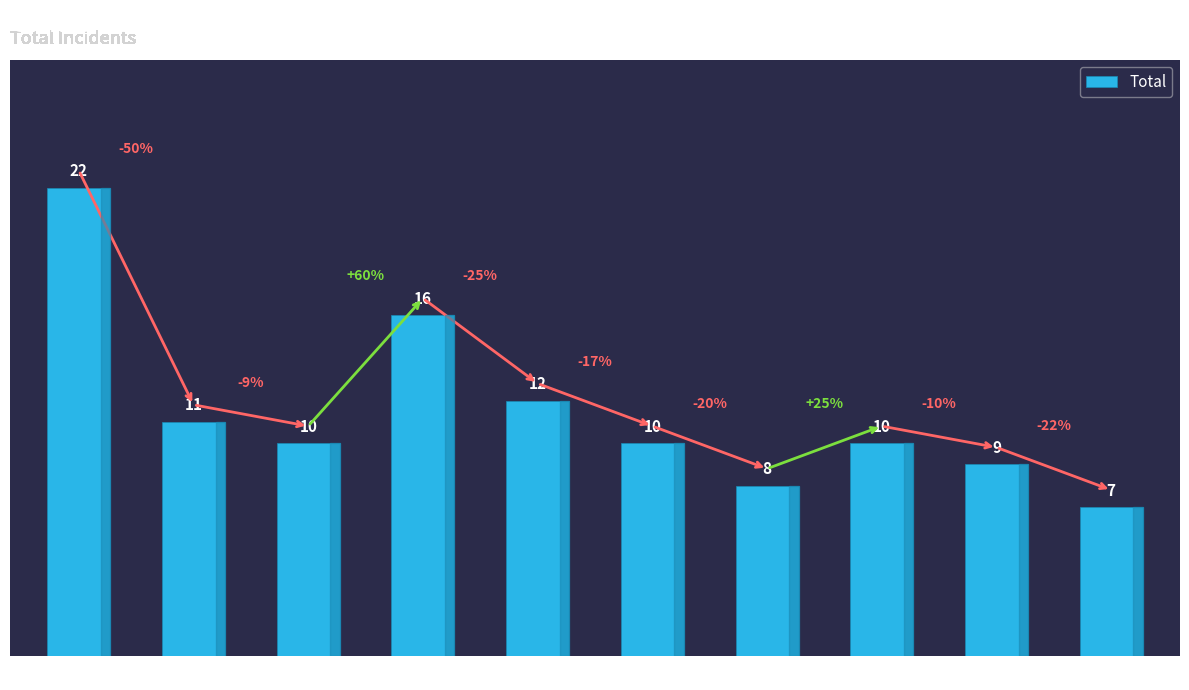

True or false: the data shows 10 at 2020.

True